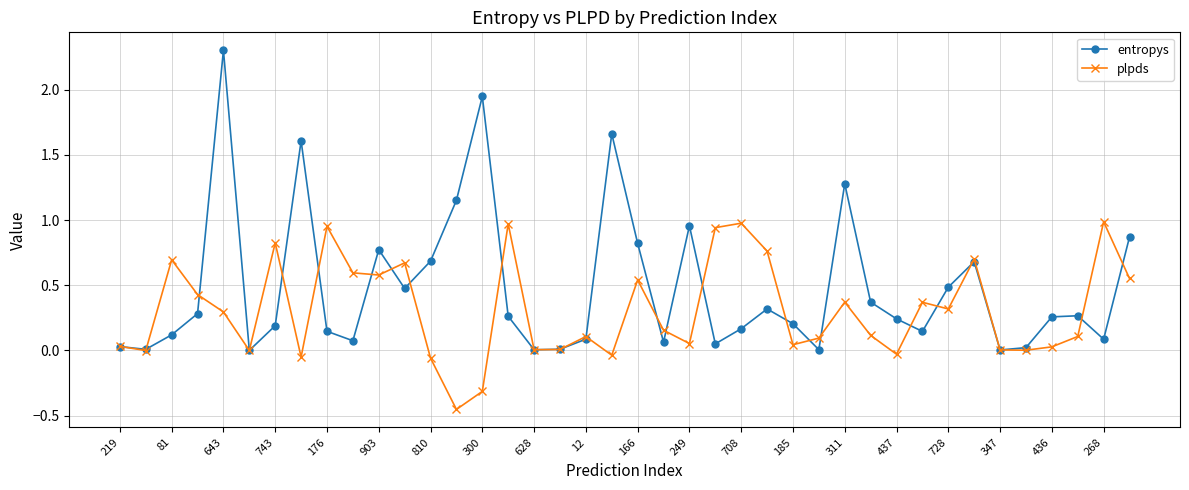

Which series has the widest spread of values?

entropys